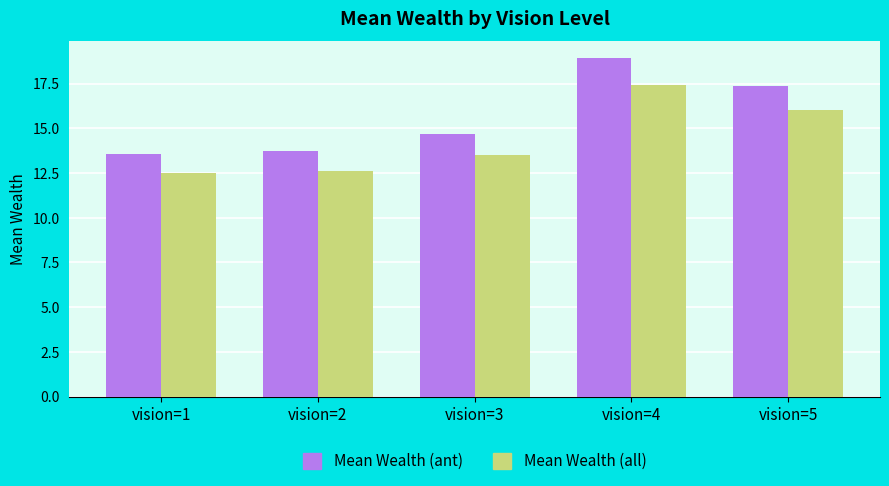

Rank the series by their average value, from highest to lowest.

Mean Wealth (ant), Mean Wealth (all)